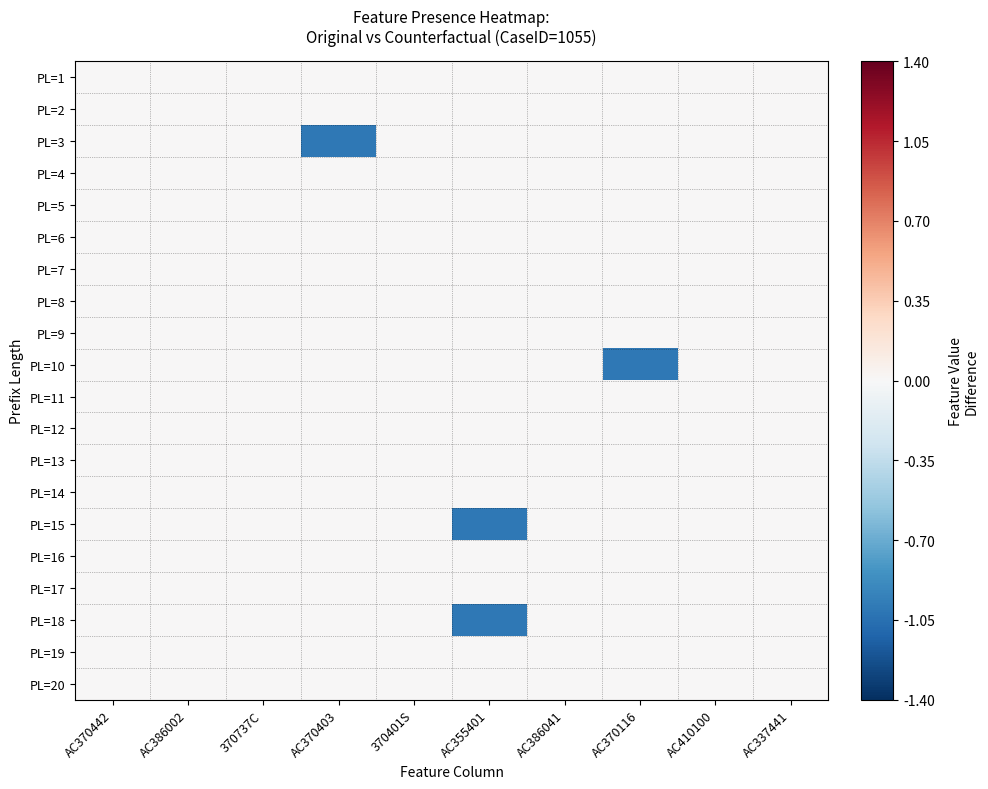

Reading left to right, list all the values displayed in this chart.

PL=1: AC370442=0	AC386002=0	370737C=0	AC370403=0	370401S=0	AC355401=0	AC386041=0	AC370116=0	AC410100=0	AC337441=0
PL=2: AC370442=0	AC386002=0	370737C=0	AC370403=0	370401S=0	AC355401=0	AC386041=0	AC370116=0	AC410100=0	AC337441=0
PL=3: AC370442=0	AC386002=0	370737C=0	AC370403=-1	370401S=0	AC355401=0	AC386041=0	AC370116=0	AC410100=0	AC337441=0
PL=4: AC370442=0	AC386002=0	370737C=0	AC370403=0	370401S=0	AC355401=0	AC386041=0	AC370116=0	AC410100=0	AC337441=0
PL=5: AC370442=0	AC386002=0	370737C=0	AC370403=0	370401S=0	AC355401=0	AC386041=0	AC370116=0	AC410100=0	AC337441=0
PL=6: AC370442=0	AC386002=0	370737C=0	AC370403=0	370401S=0	AC355401=0	AC386041=0	AC370116=0	AC410100=0	AC337441=0
PL=7: AC370442=0	AC386002=0	370737C=0	AC370403=0	370401S=0	AC355401=0	AC386041=0	AC370116=0	AC410100=0	AC337441=0
PL=8: AC370442=0	AC386002=0	370737C=0	AC370403=0	370401S=0	AC355401=0	AC386041=0	AC370116=0	AC410100=0	AC337441=0
PL=9: AC370442=0	AC386002=0	370737C=0	AC370403=0	370401S=0	AC355401=0	AC386041=0	AC370116=0	AC410100=0	AC337441=0
PL=10: AC370442=0	AC386002=0	370737C=0	AC370403=0	370401S=0	AC355401=0	AC386041=0	AC370116=-1	AC410100=0	AC337441=0
PL=11: AC370442=0	AC386002=0	370737C=0	AC370403=0	370401S=0	AC355401=0	AC386041=0	AC370116=0	AC410100=0	AC337441=0
PL=12: AC370442=0	AC386002=0	370737C=0	AC370403=0	370401S=0	AC355401=0	AC386041=0	AC370116=0	AC410100=0	AC337441=0
PL=13: AC370442=0	AC386002=0	370737C=0	AC370403=0	370401S=0	AC355401=0	AC386041=0	AC370116=0	AC410100=0	AC337441=0
PL=14: AC370442=0	AC386002=0	370737C=0	AC370403=0	370401S=0	AC355401=0	AC386041=0	AC370116=0	AC410100=0	AC337441=0
PL=15: AC370442=0	AC386002=0	370737C=0	AC370403=0	370401S=0	AC355401=-1	AC386041=0	AC370116=0	AC410100=0	AC337441=0
PL=16: AC370442=0	AC386002=0	370737C=0	AC370403=0	370401S=0	AC355401=0	AC386041=0	AC370116=0	AC410100=0	AC337441=0
PL=17: AC370442=0	AC386002=0	370737C=0	AC370403=0	370401S=0	AC355401=0	AC386041=0	AC370116=0	AC410100=0	AC337441=0
PL=18: AC370442=0	AC386002=0	370737C=0	AC370403=0	370401S=0	AC355401=-1	AC386041=0	AC370116=0	AC410100=0	AC337441=0
PL=19: AC370442=0	AC386002=0	370737C=0	AC370403=0	370401S=0	AC355401=0	AC386041=0	AC370116=0	AC410100=0	AC337441=0
PL=20: AC370442=0	AC386002=0	370737C=0	AC370403=0	370401S=0	AC355401=0	AC386041=0	AC370116=0	AC410100=0	AC337441=0